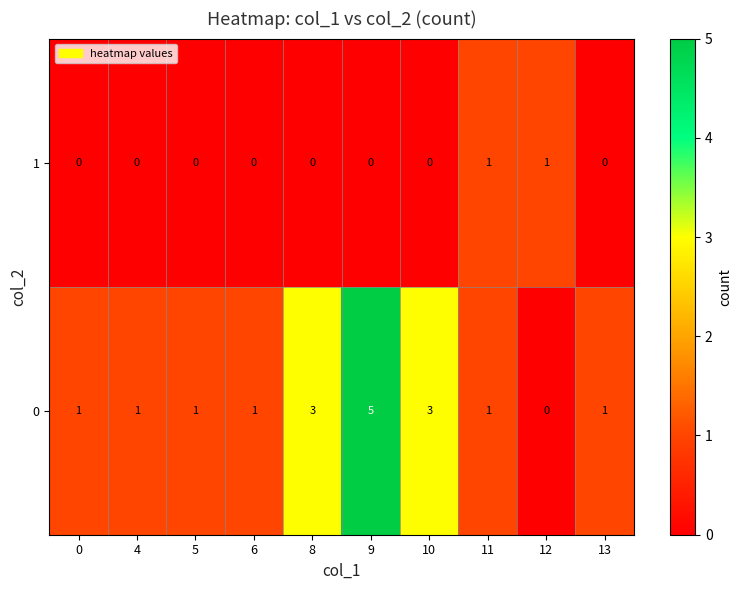

Is it true that 1 equals -1 at 5?

False